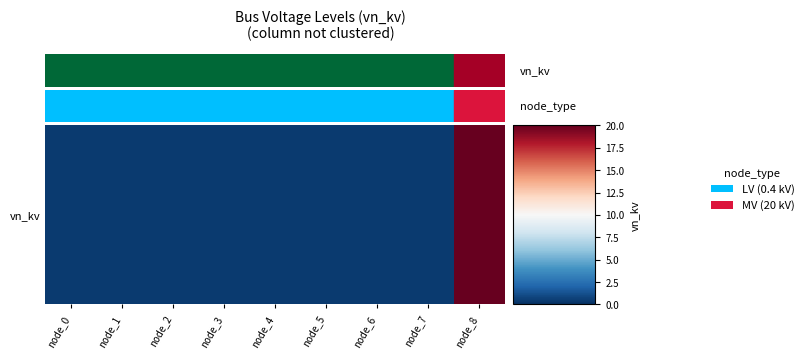

Count the number of data series in this chart.

1